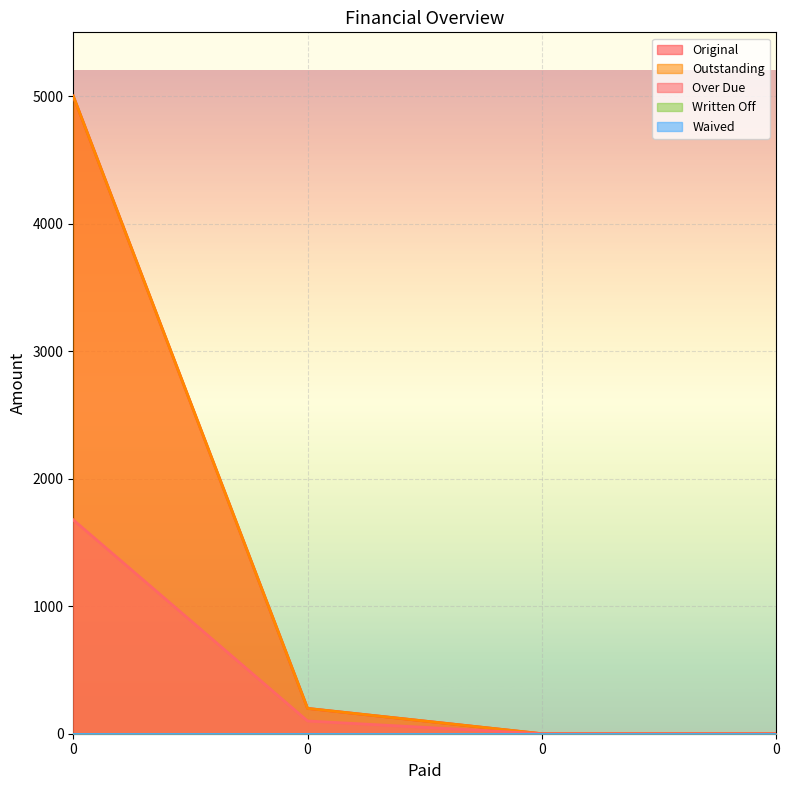

What is the total value across all series at 0?

11677.0